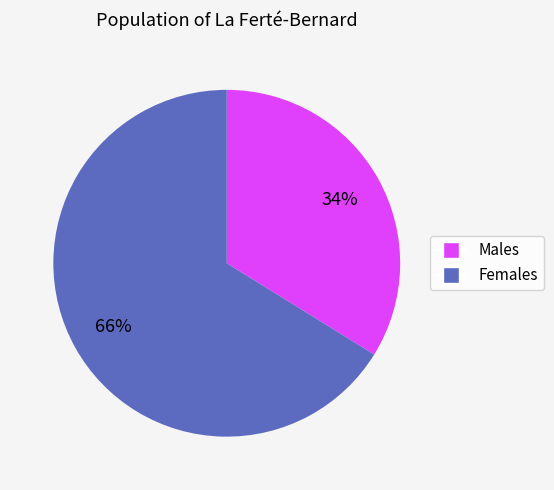

To the nearest percent, what is the difference between the largest and smallest slice percentages?

32%